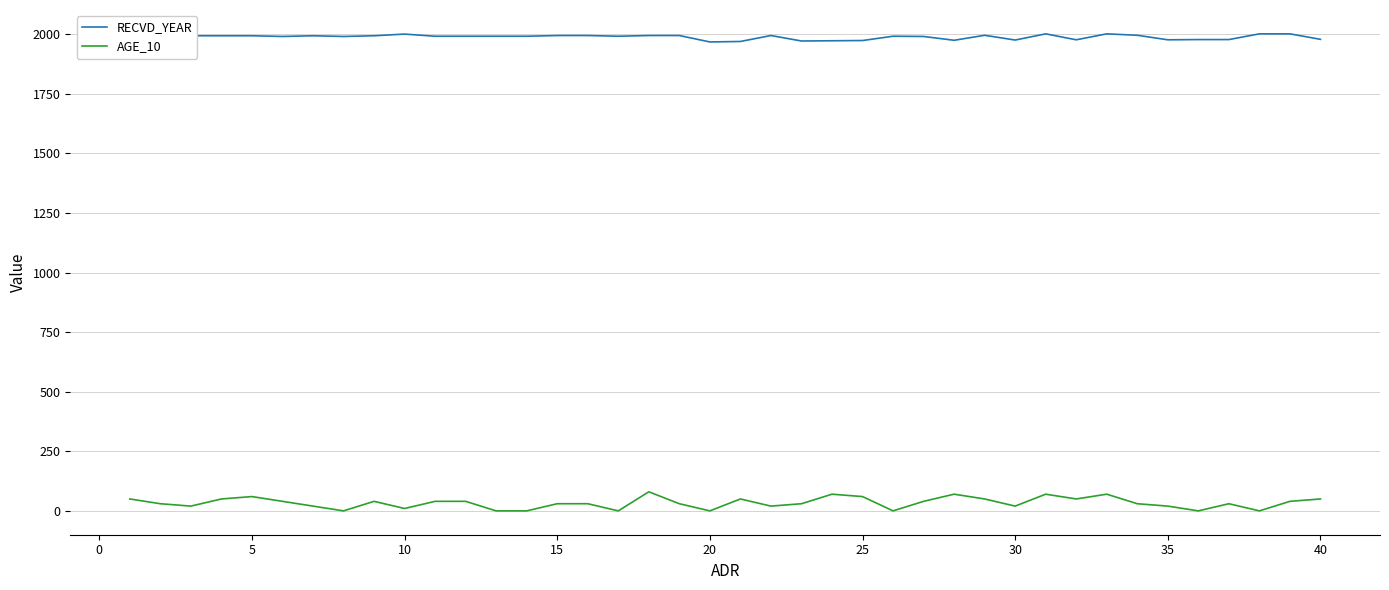

Which series has the widest spread of values?

AGE_10